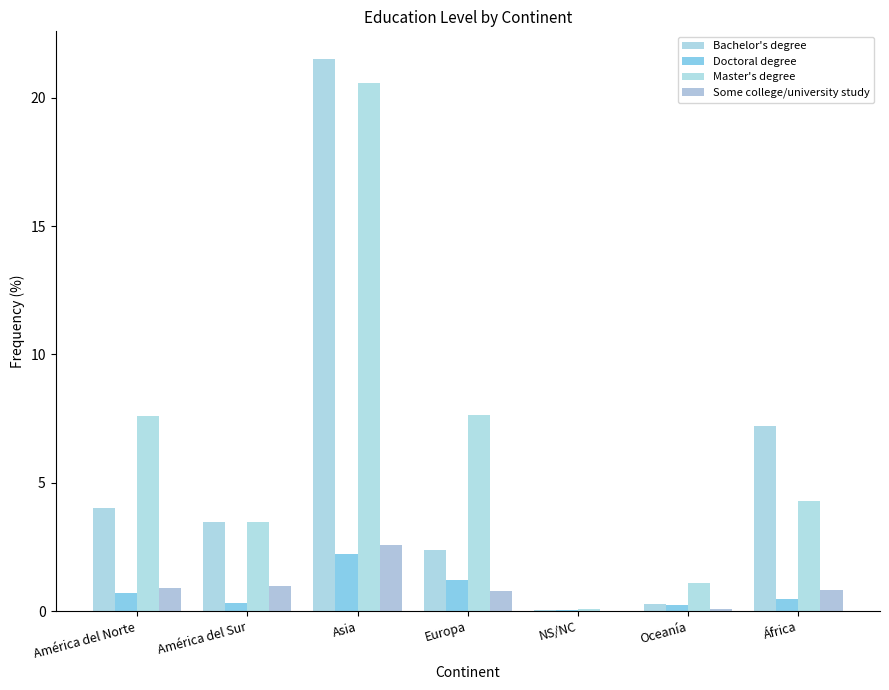

Rank the series at América del Sur from highest to lowest value.

Bachelor's degree, Master's degree, Some college/university study, Doctoral degree